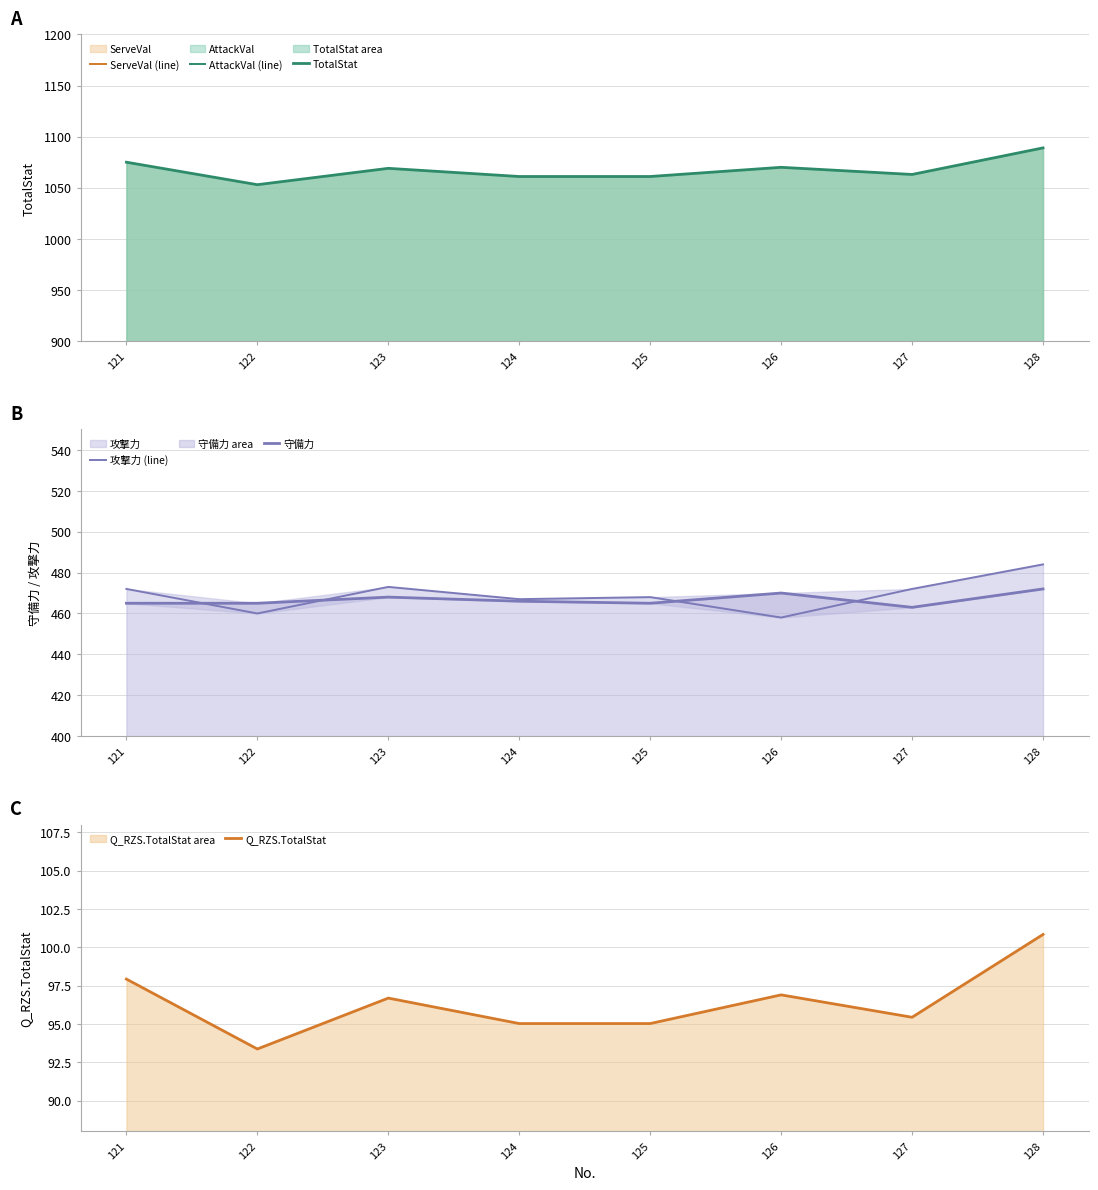

What are all the series names shown in the legend?

ServeVal (line), AttackVal (line), TotalStat, 攻撃力 (line), 守備力, Q_RZS.TotalStat